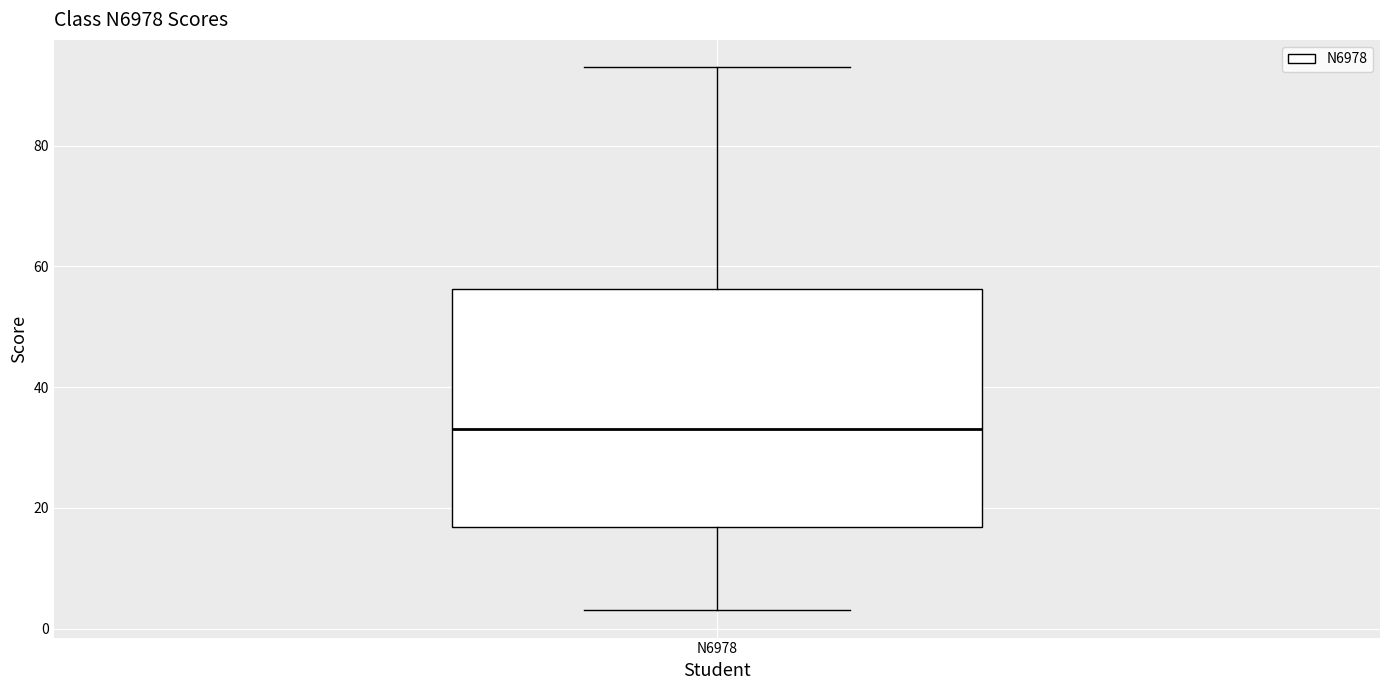

Transcribe this box plot: give where the median line is, the range the box spans, and where the two whiskers end, as read against the y-axis. The values are not printed on the chart, so give them approximately, as read against the axis.

median 34, box 16 to 56, whiskers 4 to 94